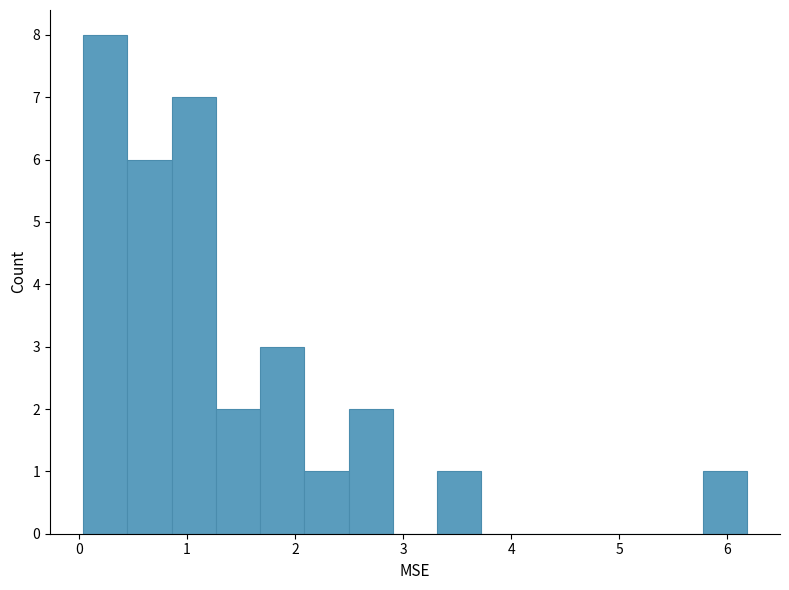

Reading left to right, list every bar in this chart as the range it spans on the x-axis followed by its height. Neither the bar edges nor the heights are printed on the chart, so give them approximately, as read against the axes.

0.0 to 0.4: 8
0.4 to 0.9: 6
0.9 to 1.3: 7
1.3 to 1.7: 2
1.7 to 2.1: 3
2.1 to 2.5: 1
2.5 to 2.9: 2
2.9 to 3.3: 0
3.3 to 3.7: 1
3.7 to 4.1: 0
4.1 to 4.5: 0
4.5 to 5.0: 0
5.0 to 5.4: 0
5.4 to 5.8: 0
5.8 to 6.2: 1